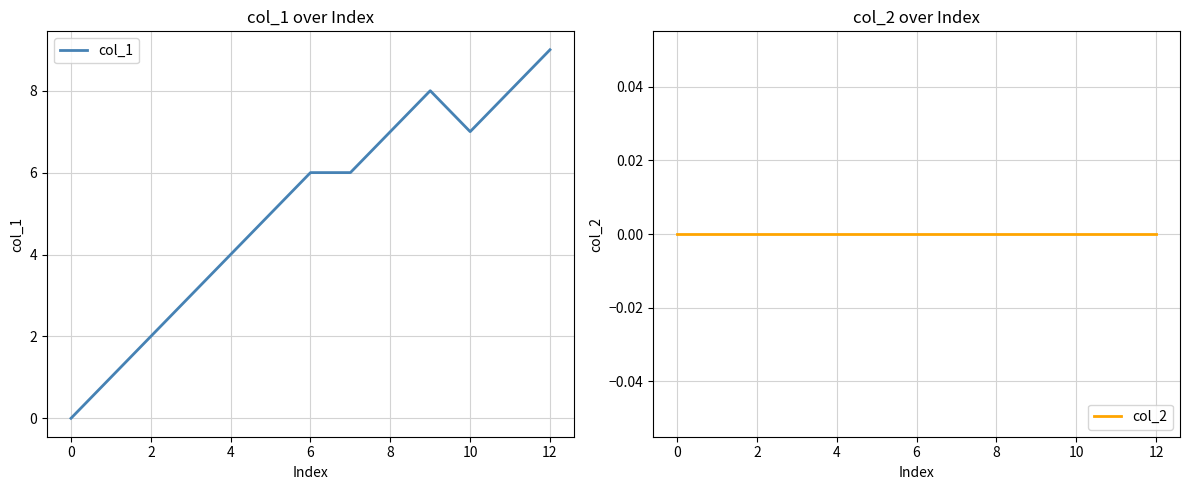

Which series has the largest total across all categories?

col_1